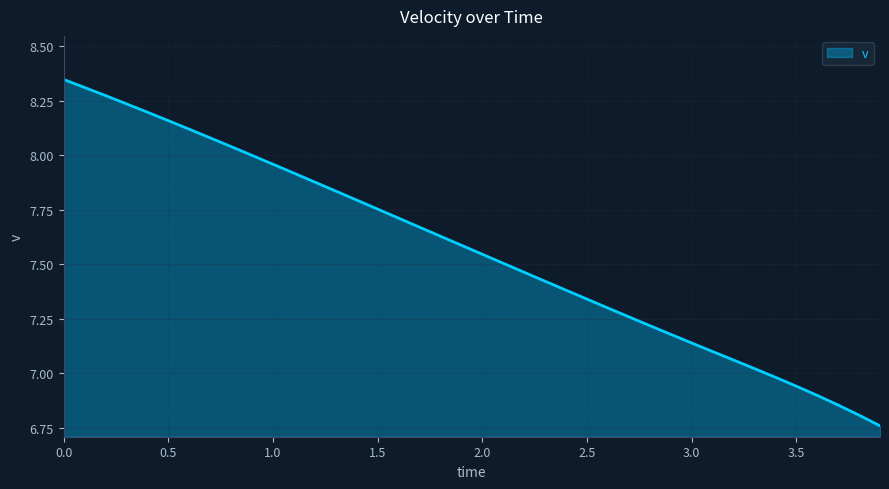

What is the difference between the maximum and minimum values?

1.6